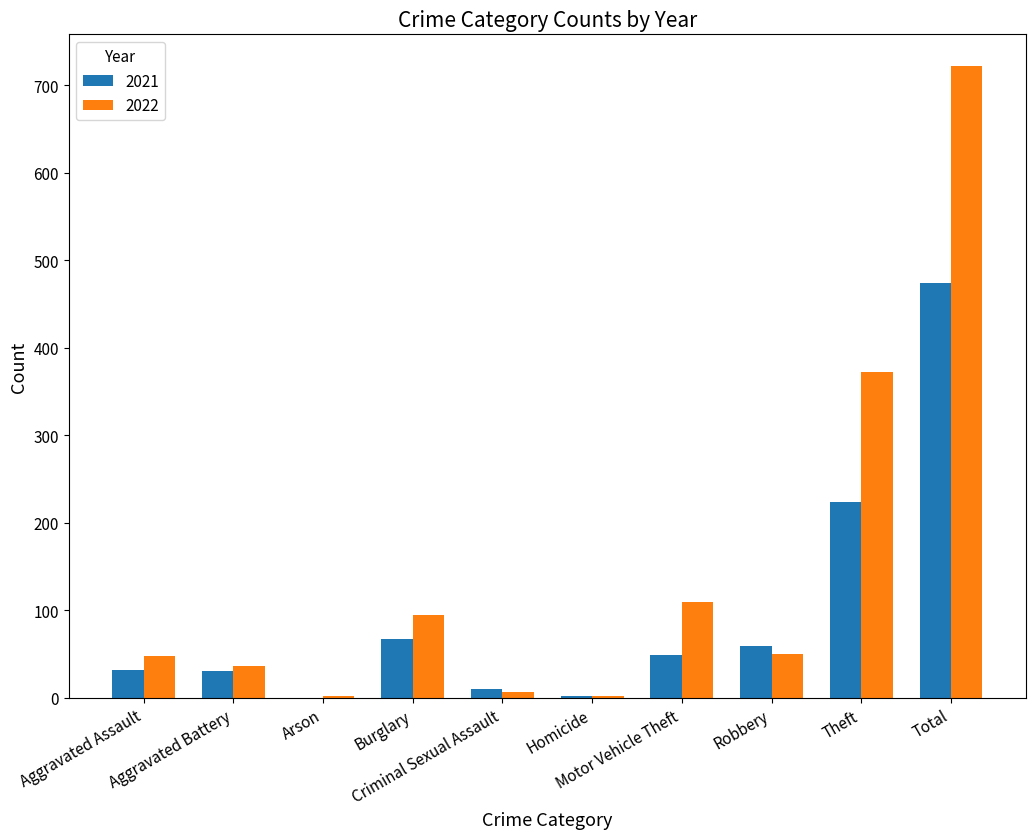

Is it true that 2022 equals 48 at Aggravated Assault?

True